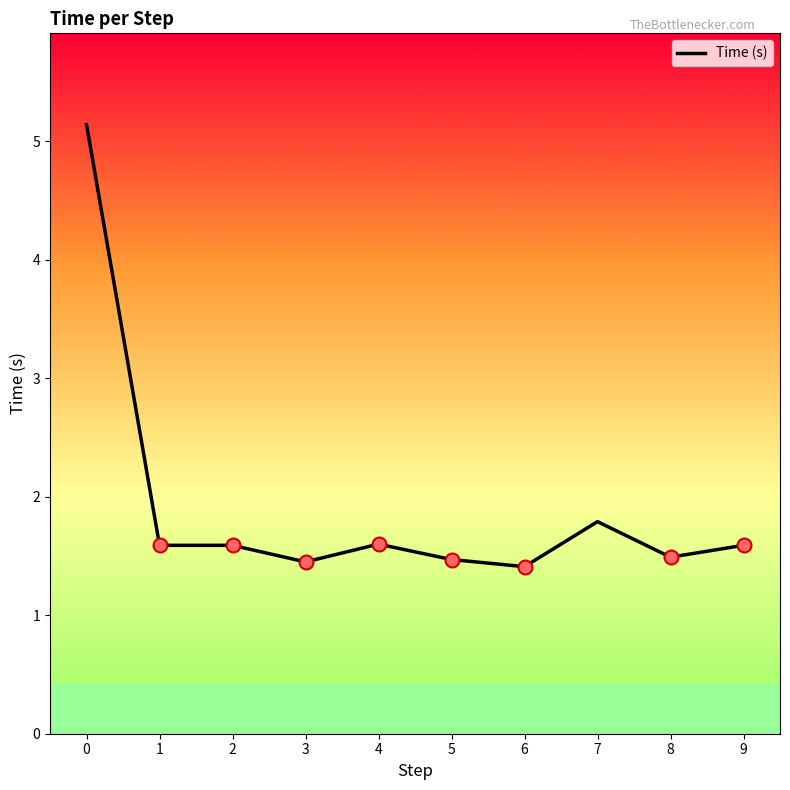

What is the sum of all values?

19.1